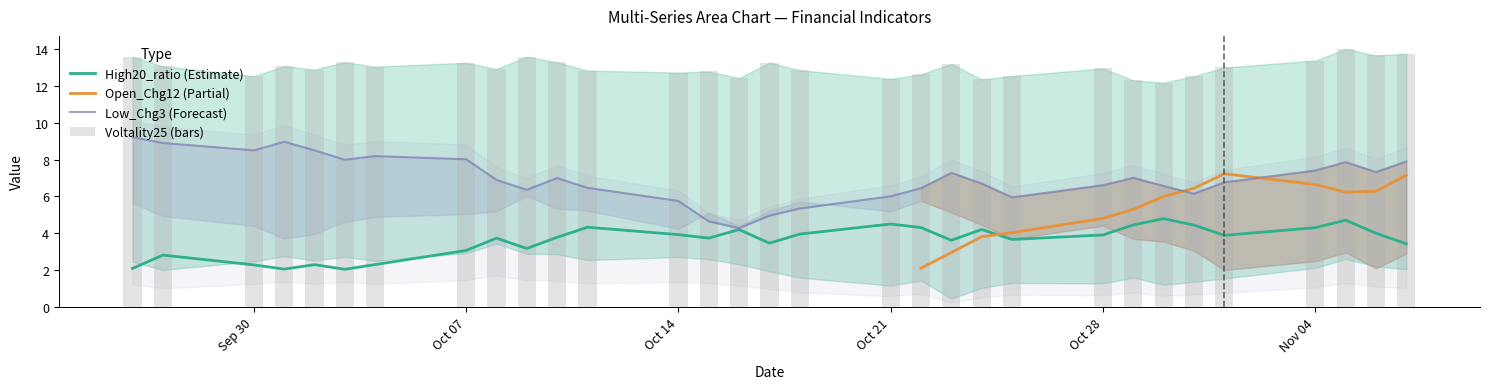

What is the minimum value for High20_ratio (Estimate)?

2.0